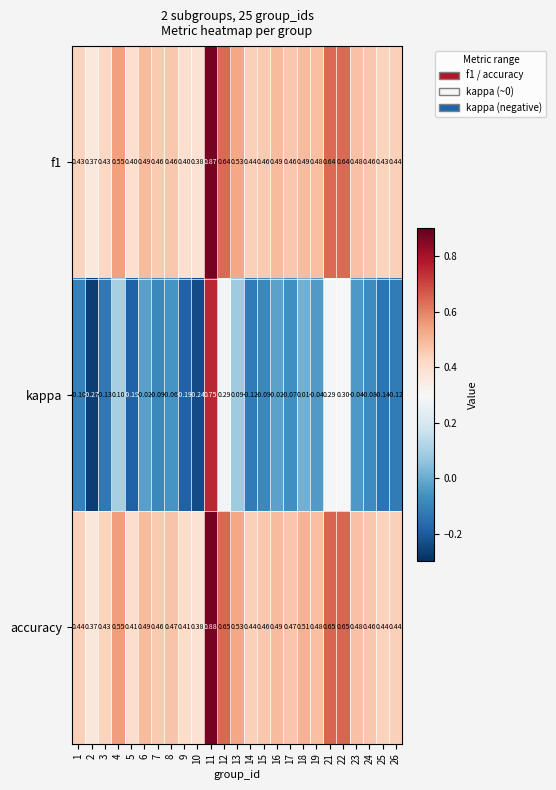

Which series has the largest range (max minus min)?

kappa